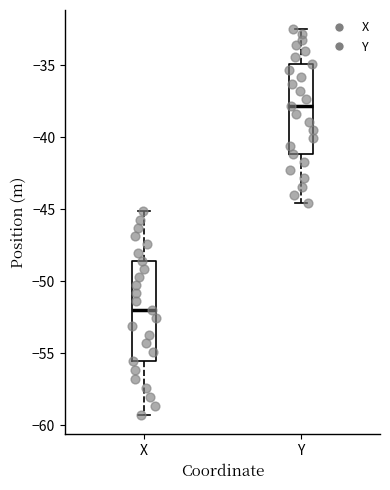

Reading left to right, transcribe this box plot: for each box, give where its median line is, the range the box spans, and where its two whiskers end, as read against the y-axis. The values are not printed on the chart, so give them approximately, as read against the axis.

X: median -52.0, box -55.5 to -48.5, whiskers -59.5 to -45.0
Y: median -38.0, box -41.0 to -35.0, whiskers -44.5 to -32.5